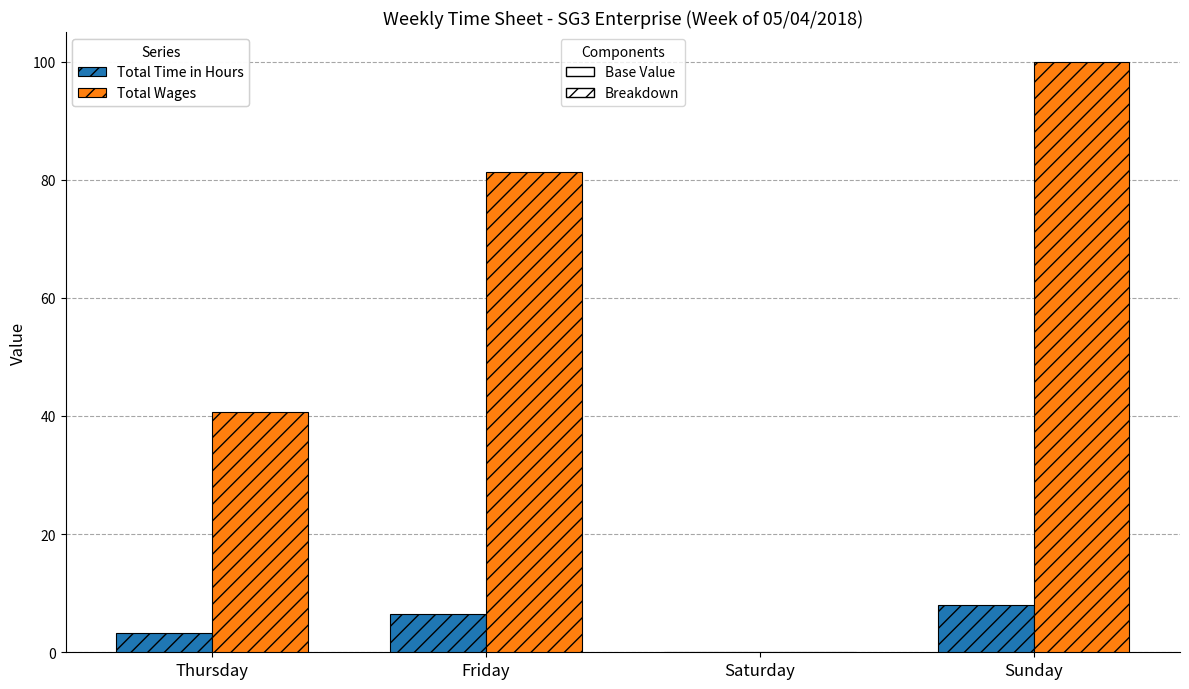

What is the maximum value shown in the chart?

100.0